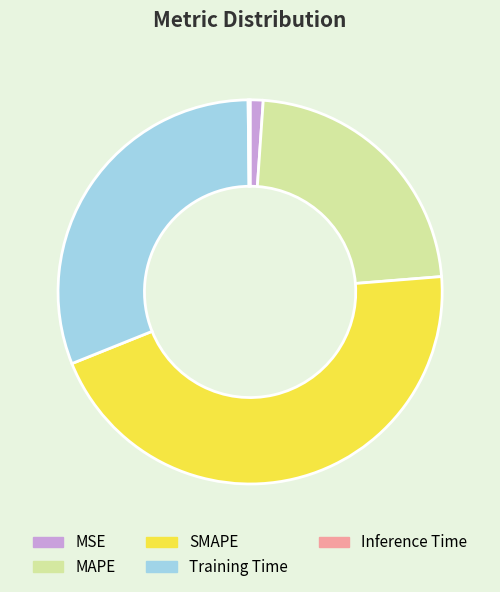

Does MSE represent more than half of the total?

No